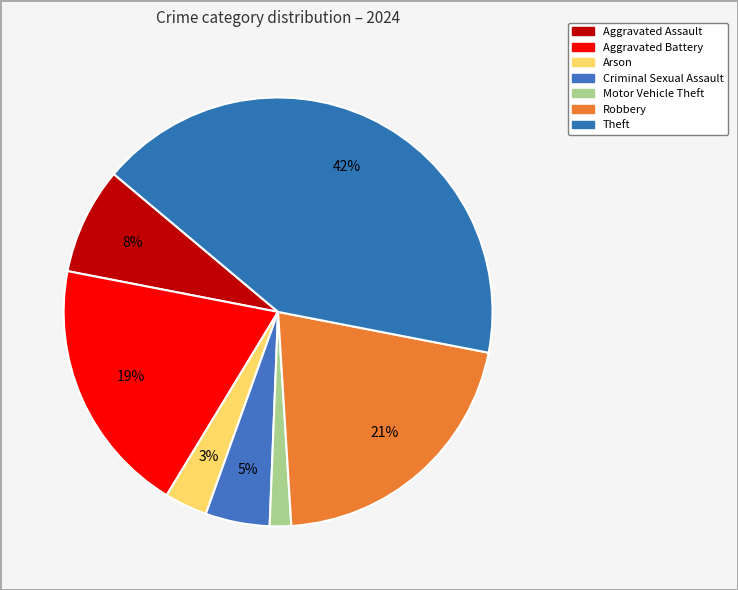

What percentage is the Theft slice, to the nearest percent?

42%